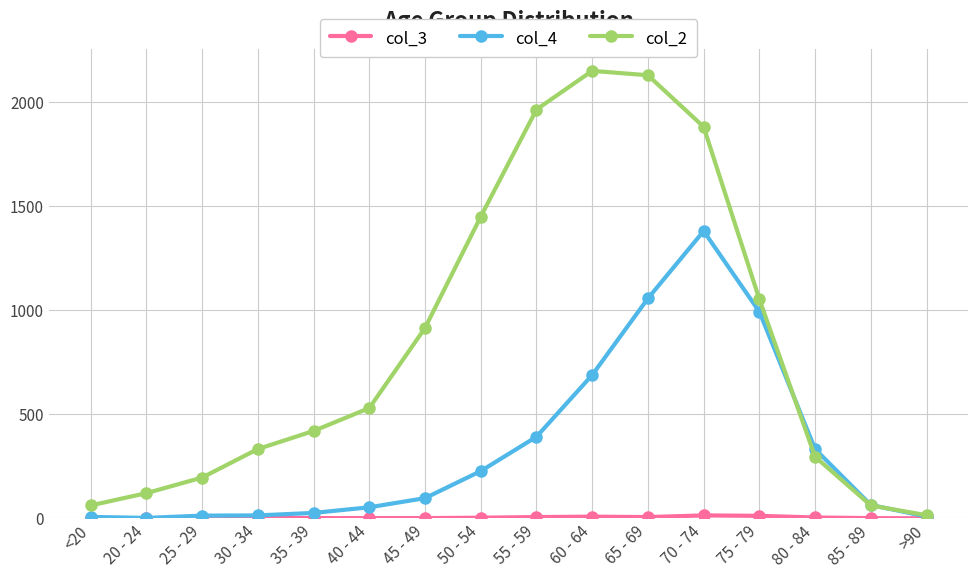

At which label does col_4 reach its peak?

70 - 74